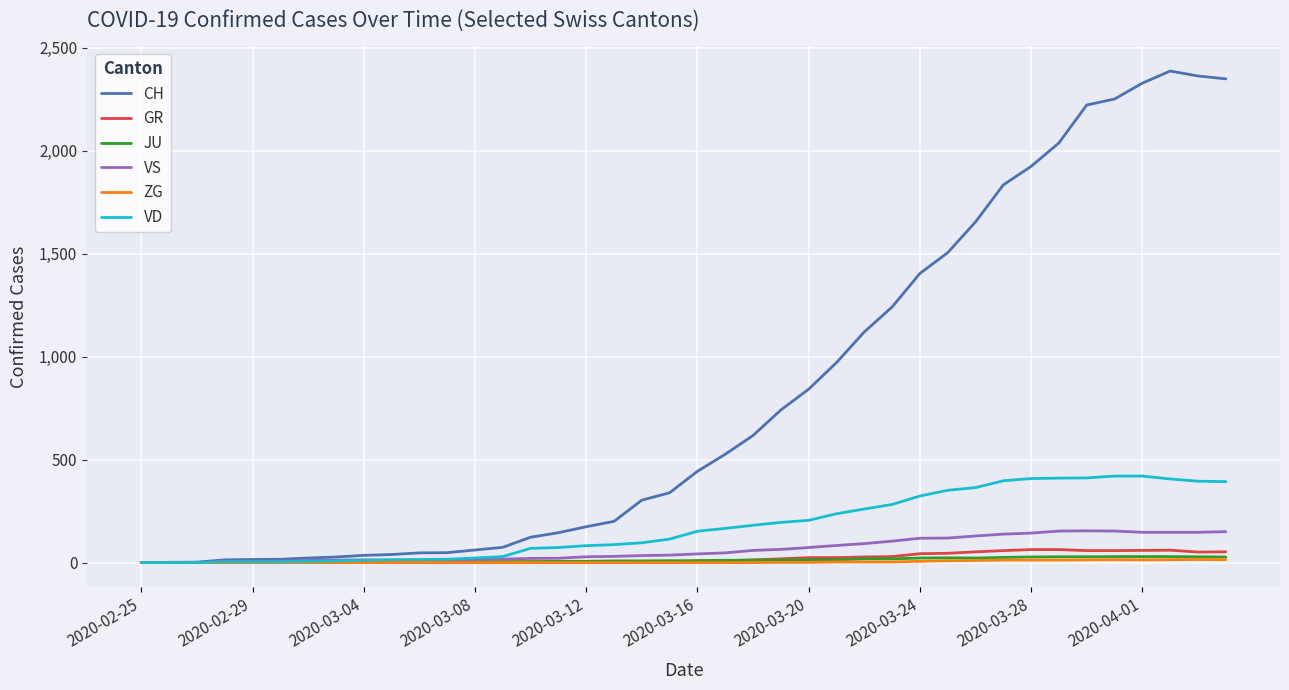

What is the maximum value for VS?

154